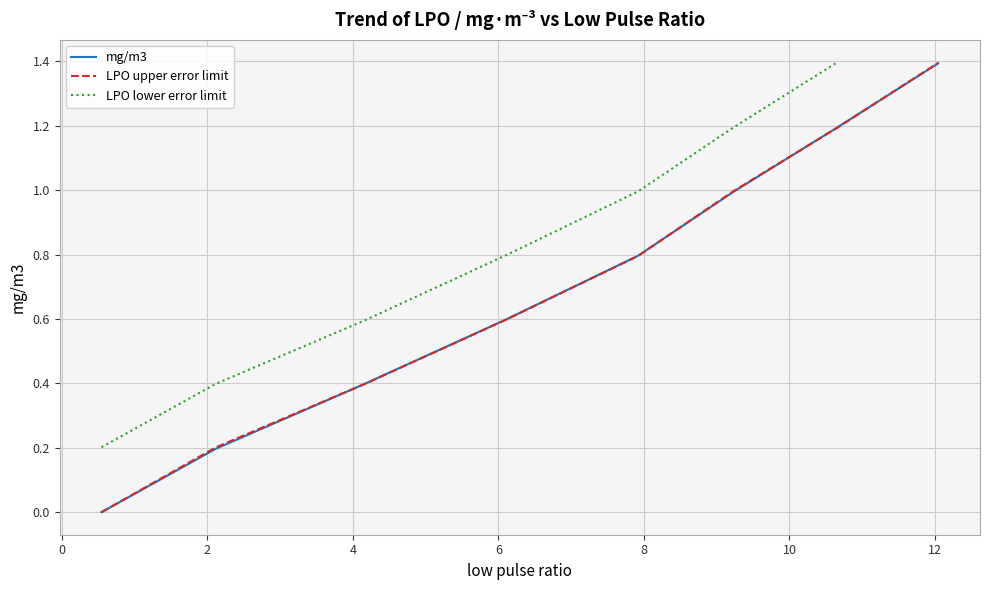

What are all the series names shown in the legend?

mg/m3, LPO upper error limit, LPO lower error limit